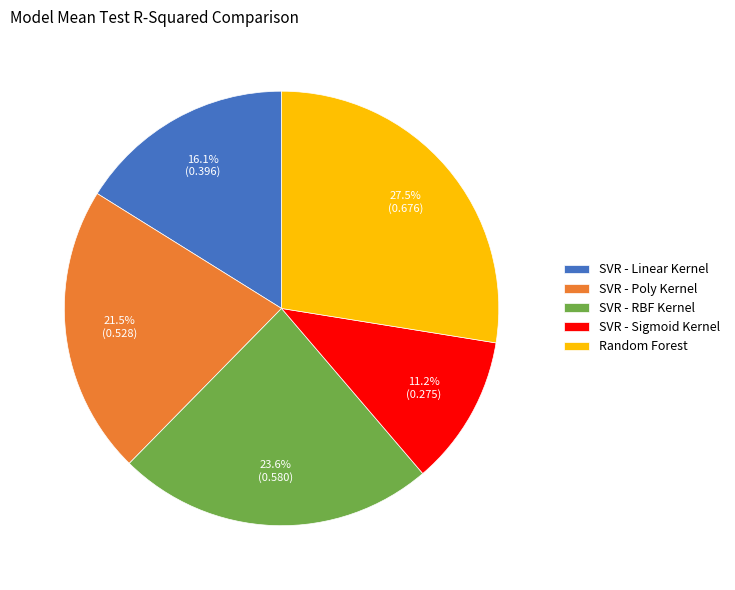

Rank the categories by value from highest to lowest.

Random Forest, SVR - RBF Kernel, SVR - Poly Kernel, SVR - Linear Kernel, SVR - Sigmoid Kernel